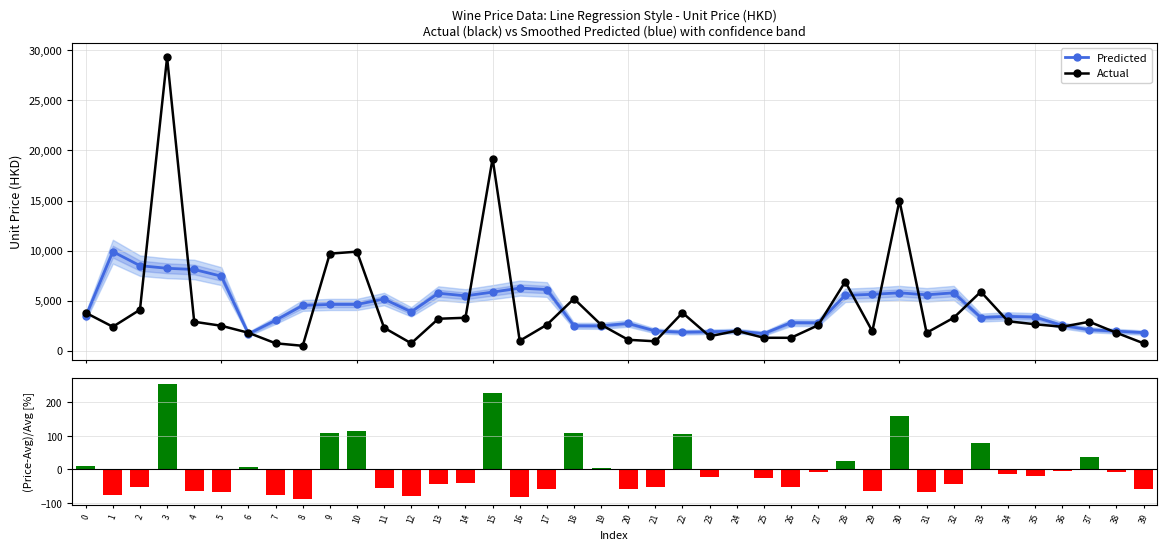

Which series has the largest range (max minus min)?

Actual